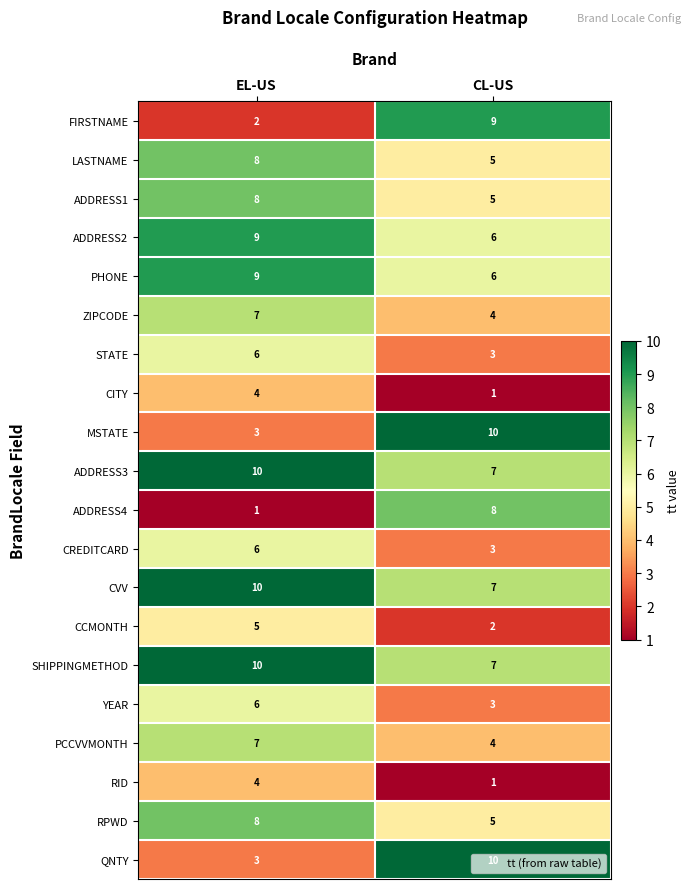

What is the sum of all FIRSTNAME values?

11